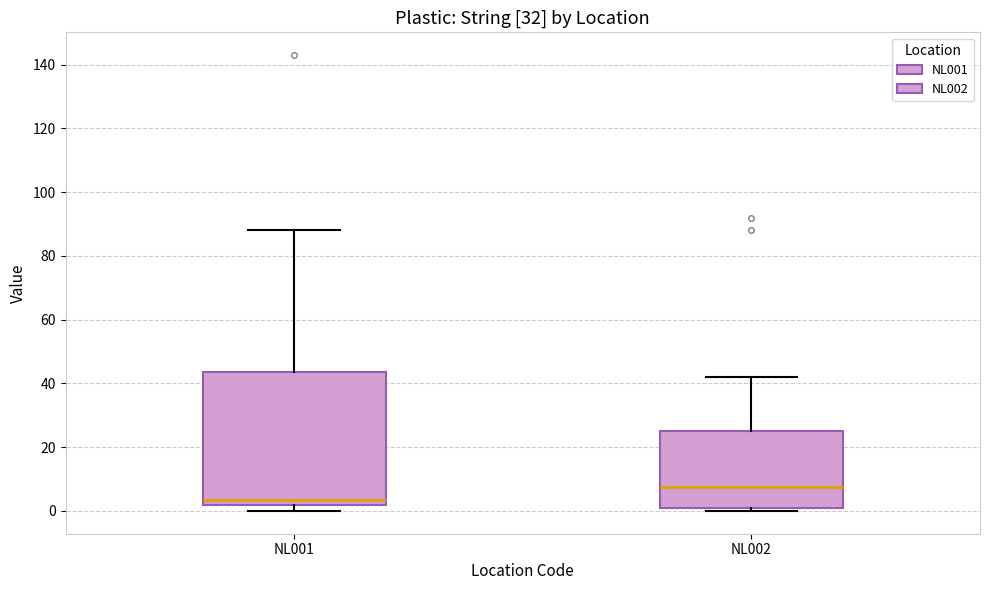

Reading left to right, transcribe this box plot: for each box, give where its median line is, the range the box spans, and where its two whiskers end, as read against the y-axis. The values are not printed on the chart, so give them approximately, as read against the axis.

NL001: median 4, box 2 to 44, whiskers 0 to 88
NL002: median 8, box 2 to 26, whiskers 0 to 42